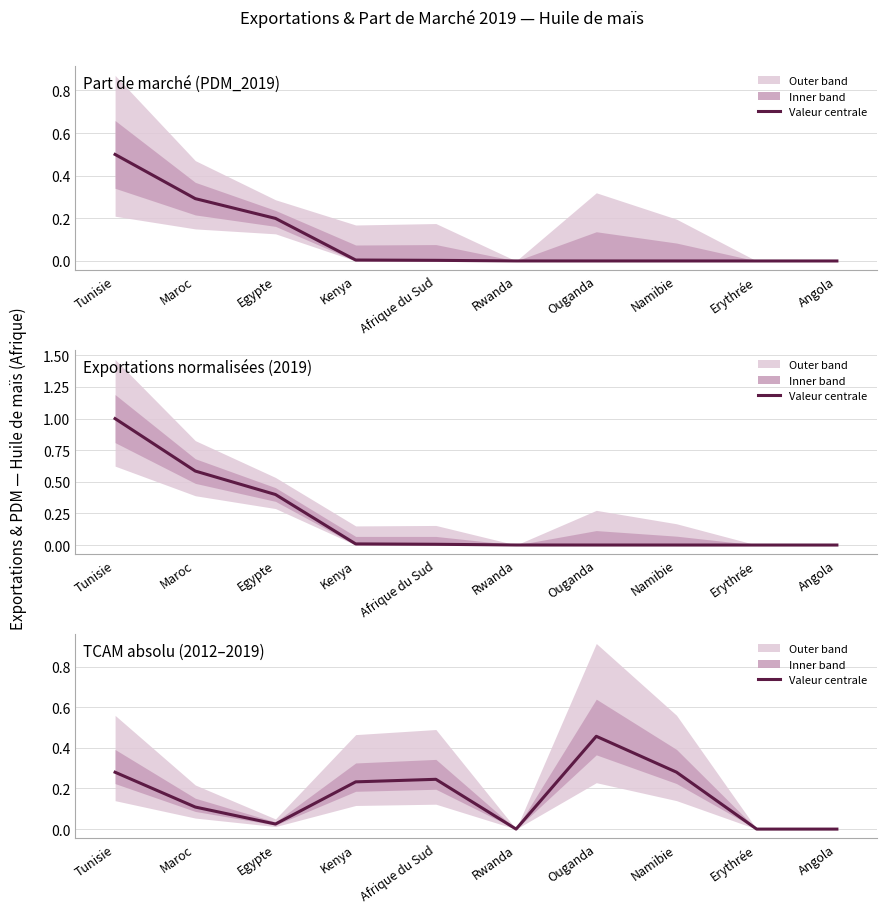

The value at Maroc is 0.1. True or false?

True